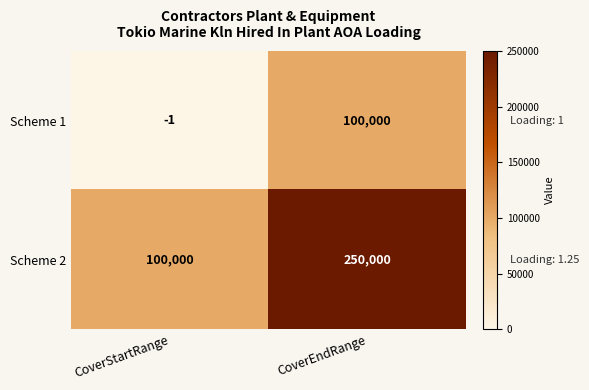

What is the average value of the Scheme 1 series?

50000